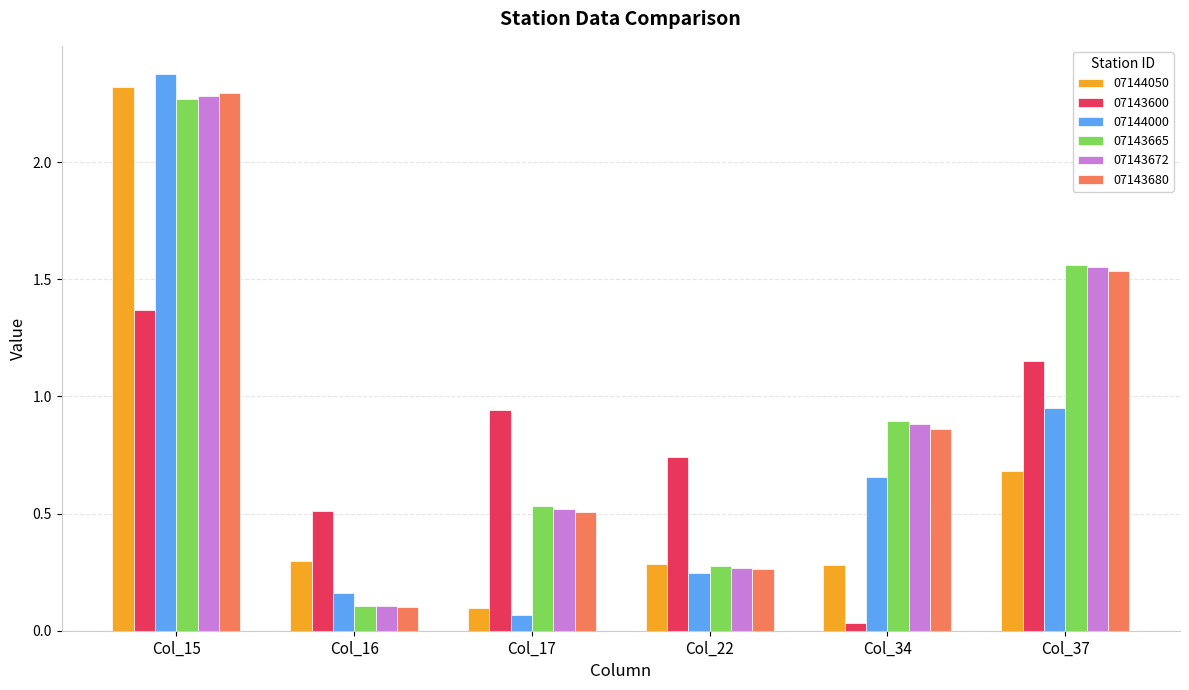

What is the sum of the 07143600 values at Col_17 and Col_37?

2.1